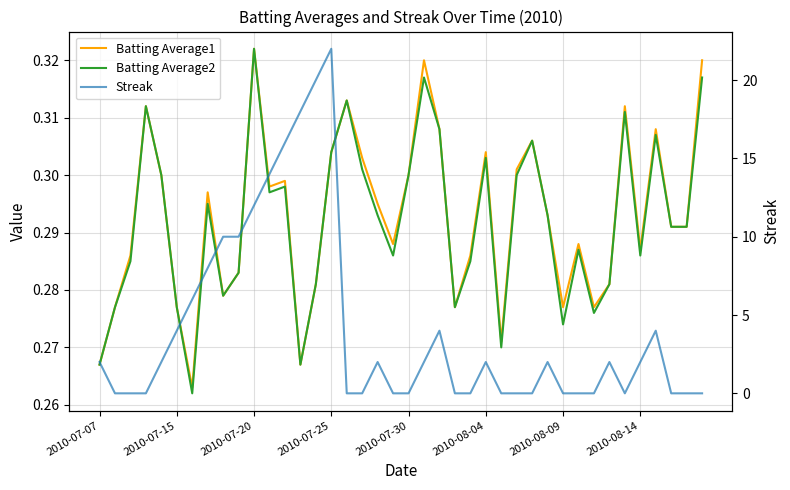

Is the value of Batting Average2 at 29 greater than the value of Batting Average1 at 14?

Yes